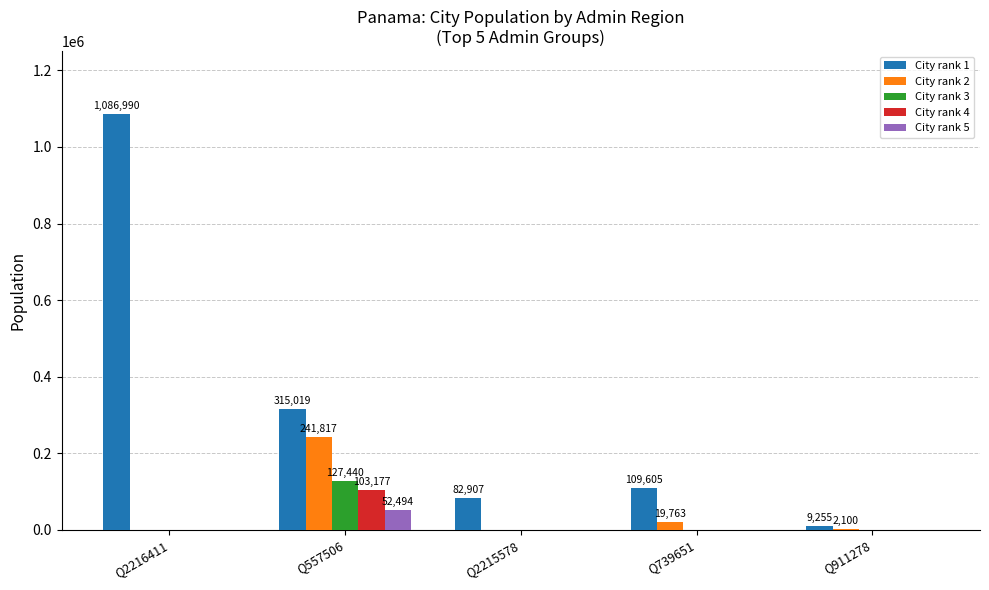

How many distinct data groups are displayed?

5